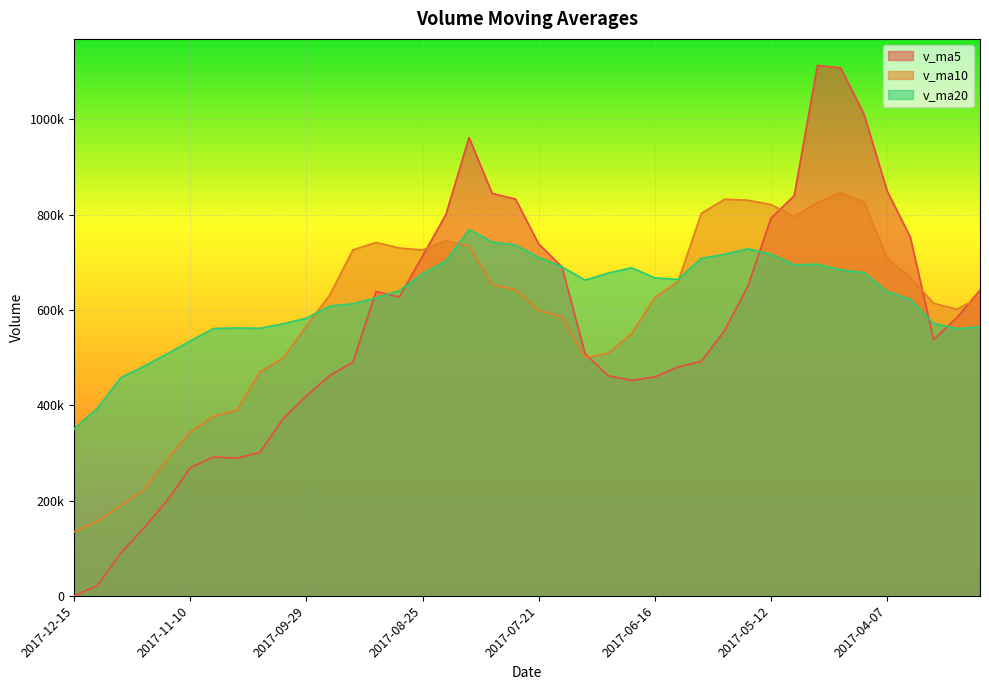

What is the total value across all series at 2017-03-17?

1745991.6